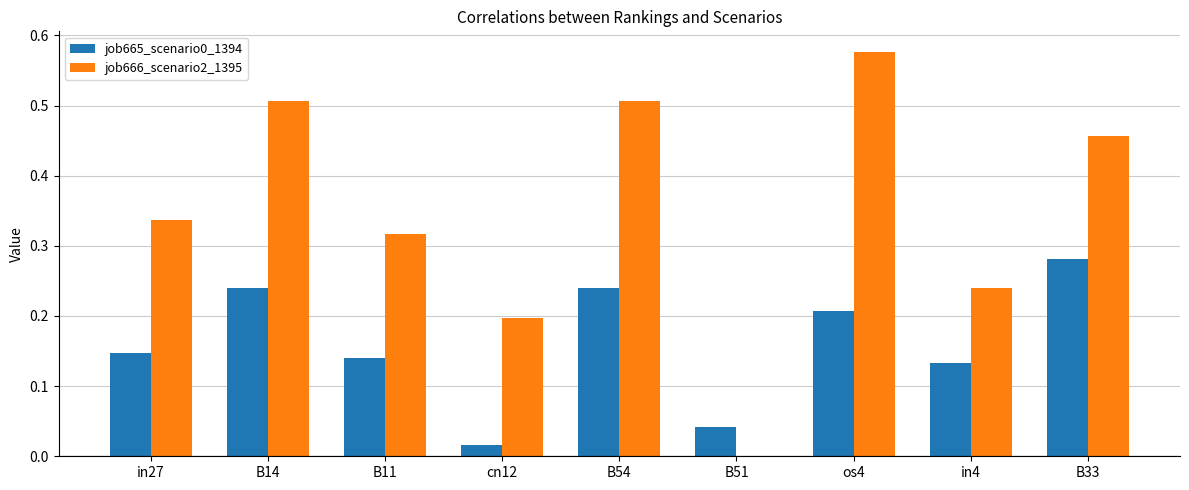

Is the value of job666_scenario2_1395 at B11 greater than the value of job665_scenario0_1394 at B51?

Yes